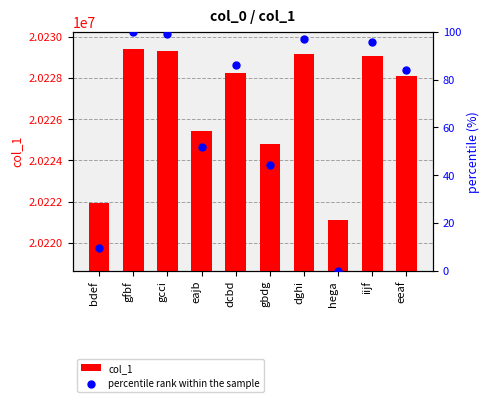

Which series reaches the maximum Y coordinate?

col_1